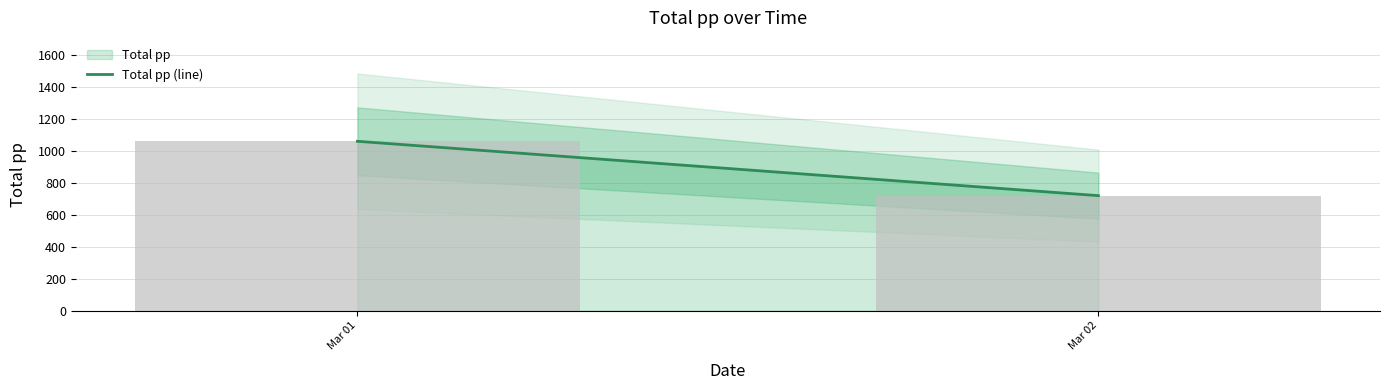

What is the value of the 2nd bar from the left?

720